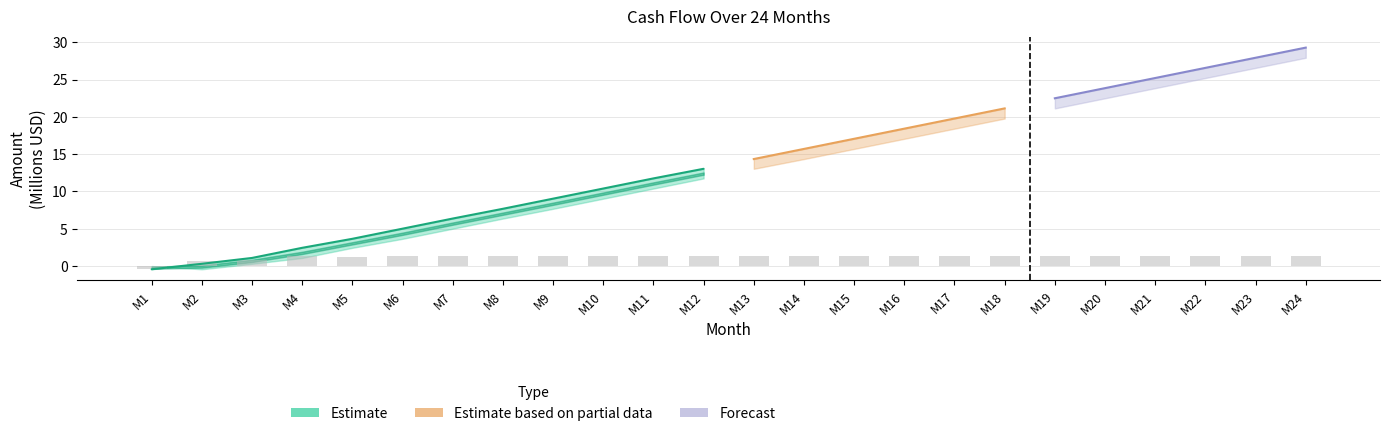

What is the difference between the maximum and minimum values?

1.8